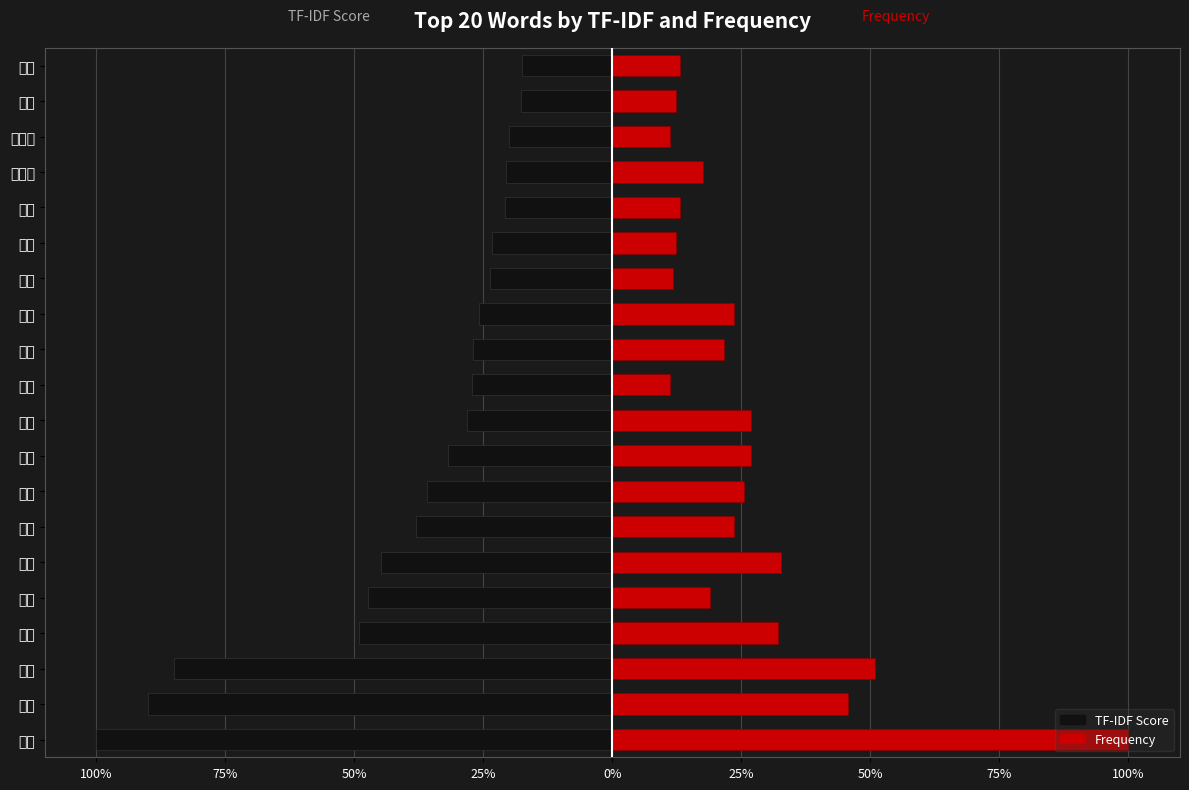

Which category has the highest value in the TF-IDF series?

非常